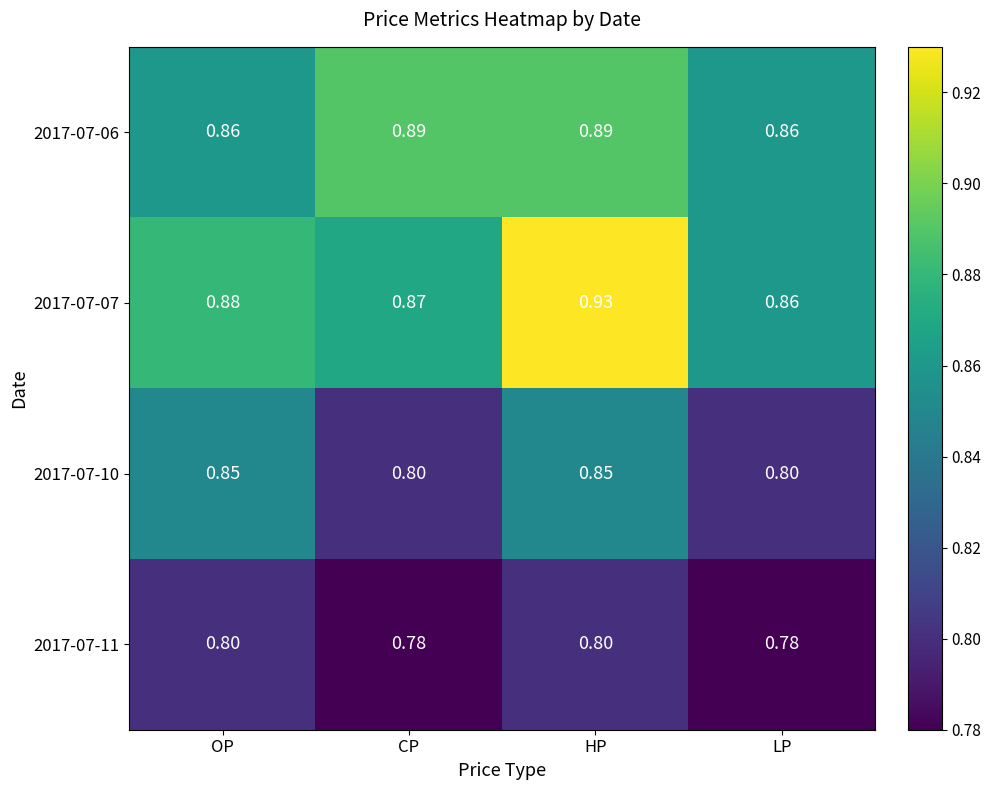

Rank the categories by 2017-07-07 value from highest to lowest.

HP, OP, CP, LP